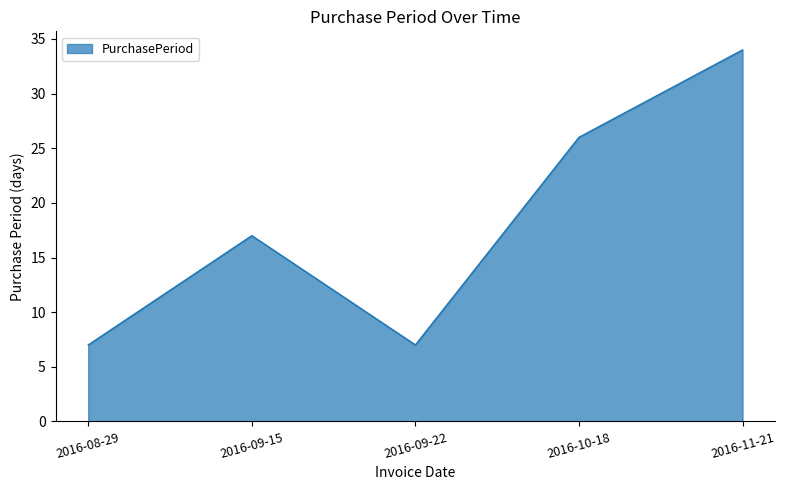

What position from the right is 2016-09-22?

3